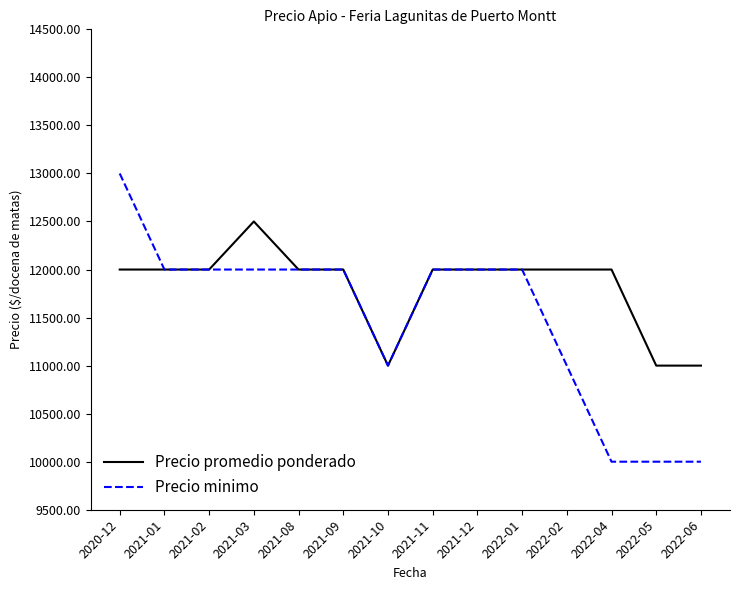

Which category has the highest value across all series?

2020-12